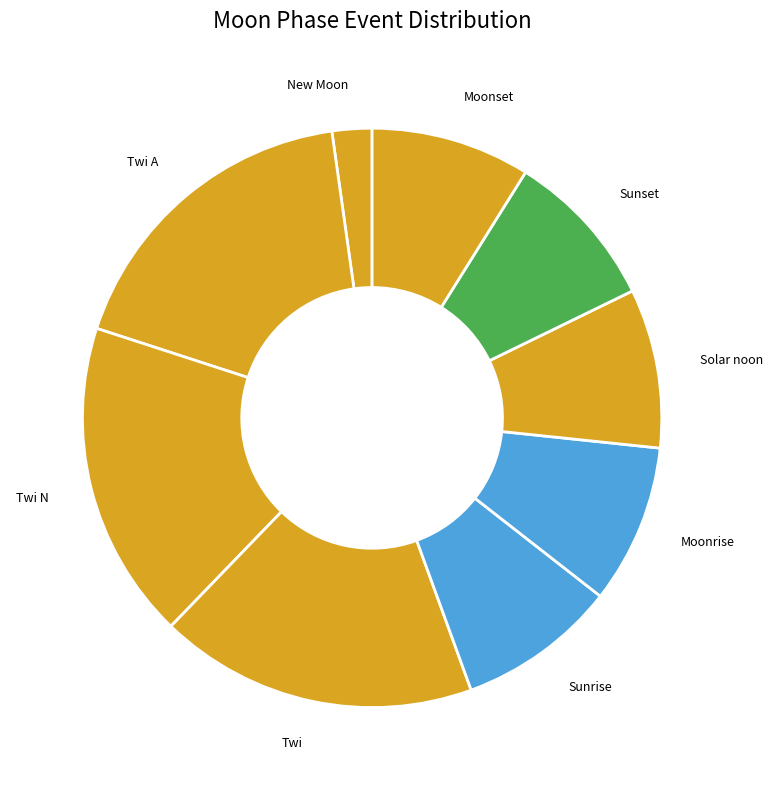

What is the smallest slice in the pie chart?

New Moon